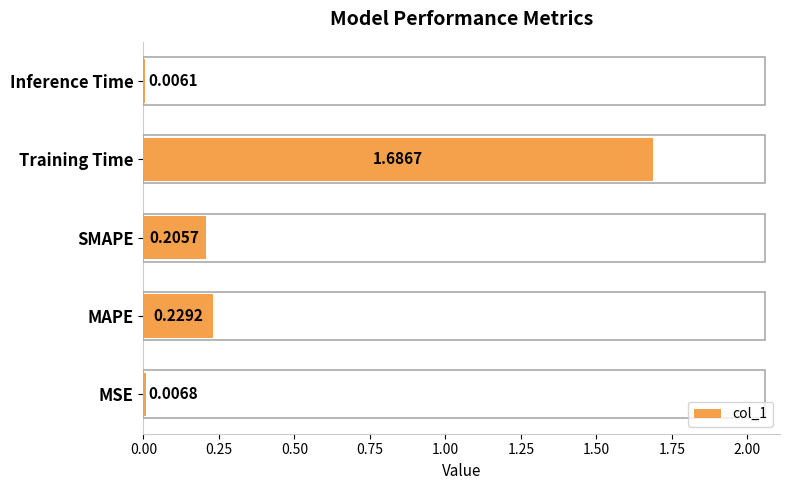

Between MSE and Inference Time, which is larger?

MSE